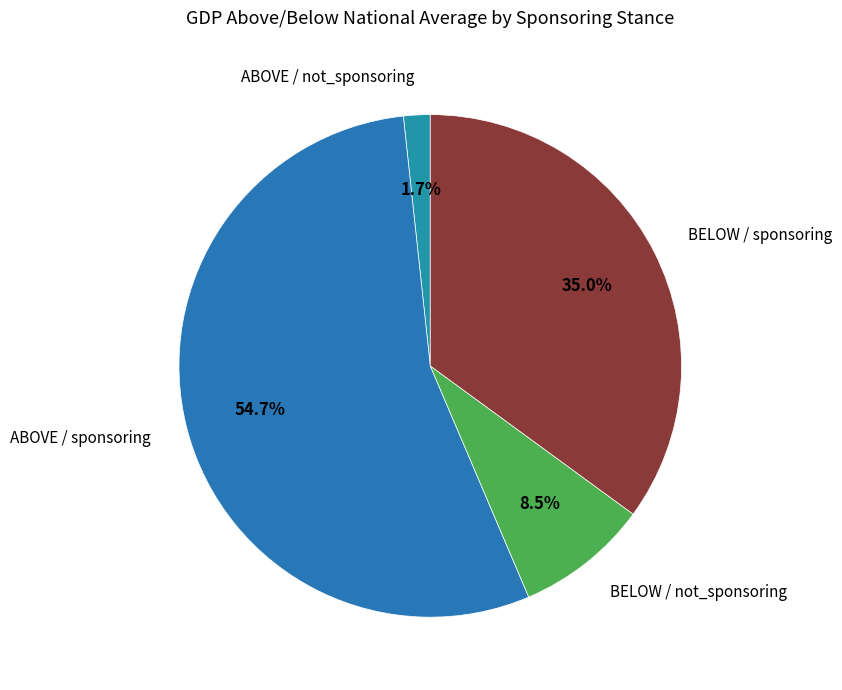

To the nearest percent, what is the difference between the largest and smallest slice percentages?

53%